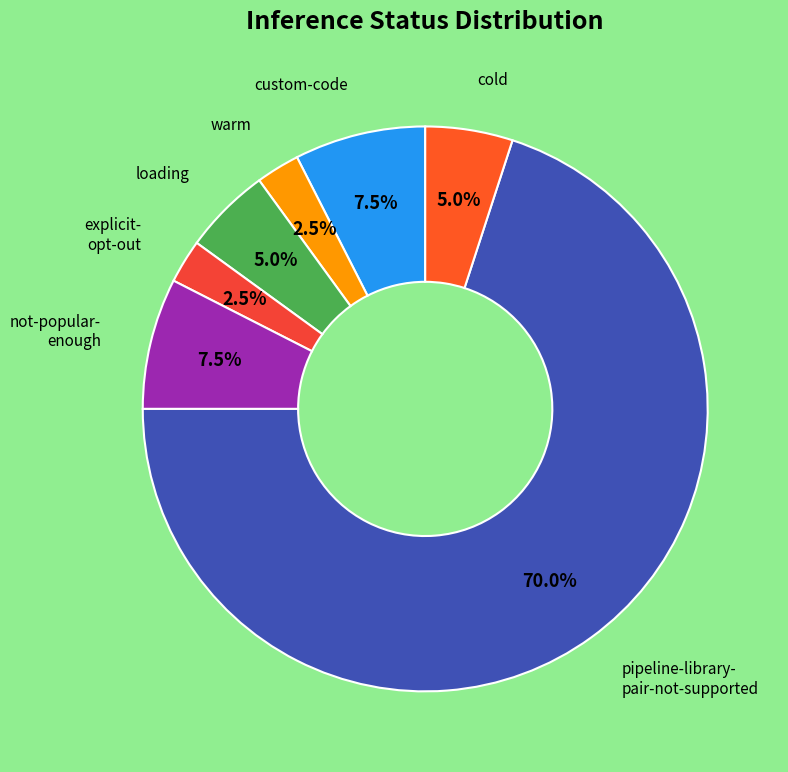

Count the number of slices in the pie.

7